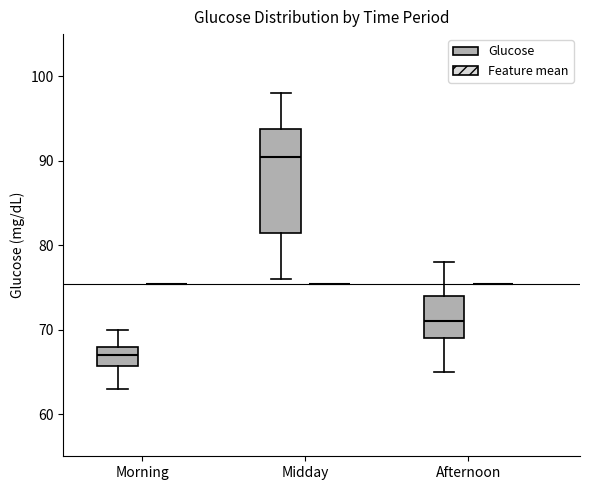

Reading left to right, read every box against the y-axis: the position of its median line, the range the box covers, and the ends of its whiskers. The values are not printed on the chart, so give them approximately, as read against the axis.

Morning (Glucose): median 67, box 66 to 68, whiskers 63 to 70
Morning (Feature mean): box collapsed to a line at 75, whiskers 75 to 75
Midday (Glucose): median 91, box 82 to 94, whiskers 76 to 98
Midday (Feature mean): box collapsed to a line at 75, whiskers 75 to 75
Afternoon (Glucose): median 71, box 69 to 74, whiskers 65 to 78
Afternoon (Feature mean): box collapsed to a line at 75, whiskers 75 to 75